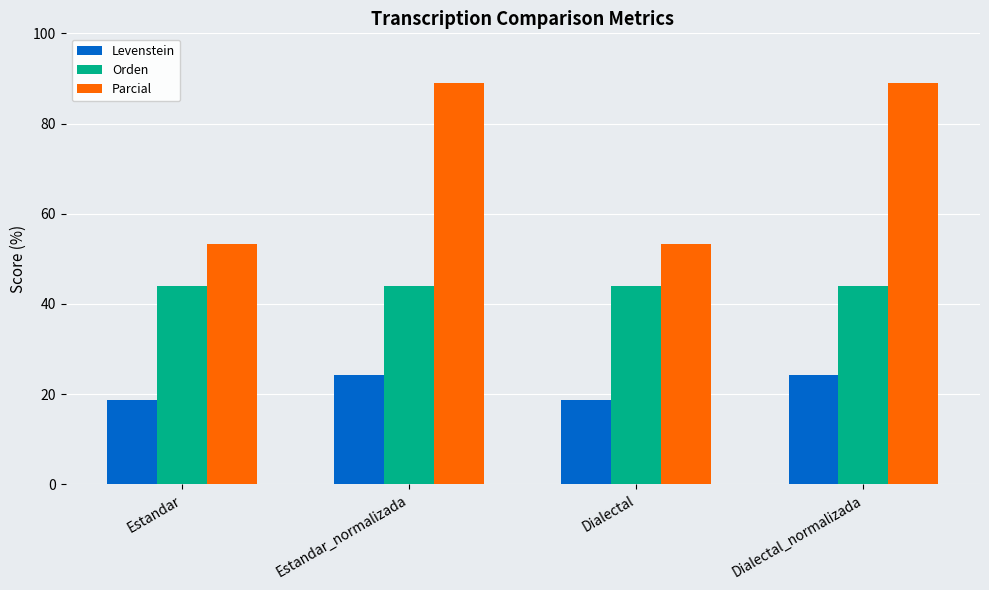

How many bars are there in total?

12